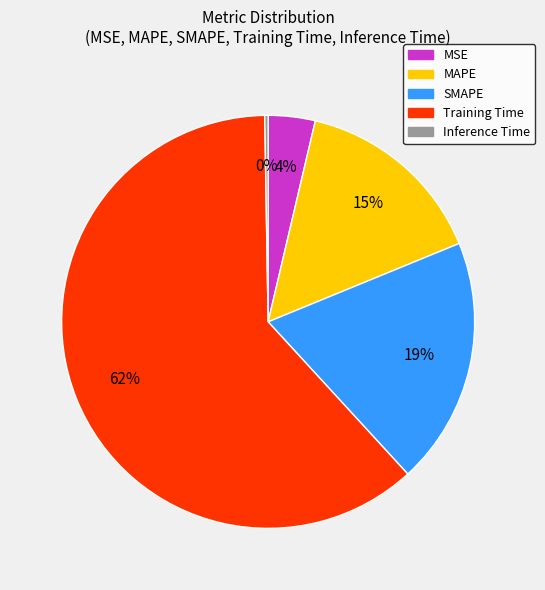

What is the largest slice in the pie chart?

Training Time